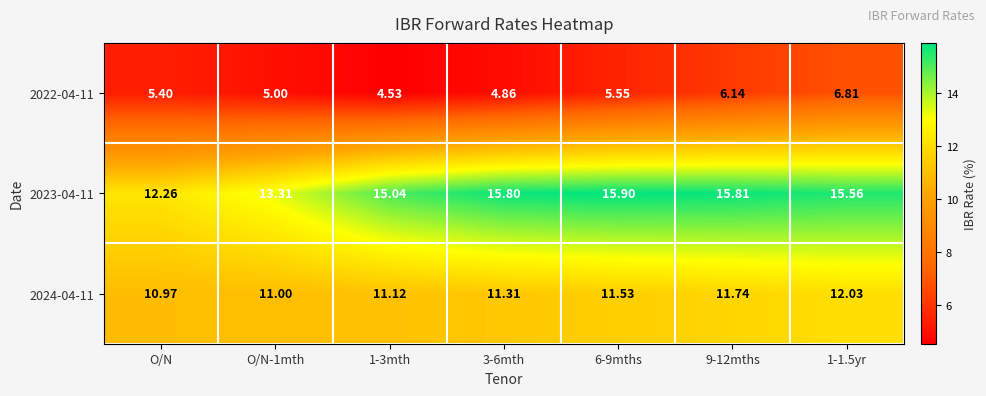

Is the value of 2022-04-11 at O/N greater than the value of 2024-04-11 at 3-6mth?

No